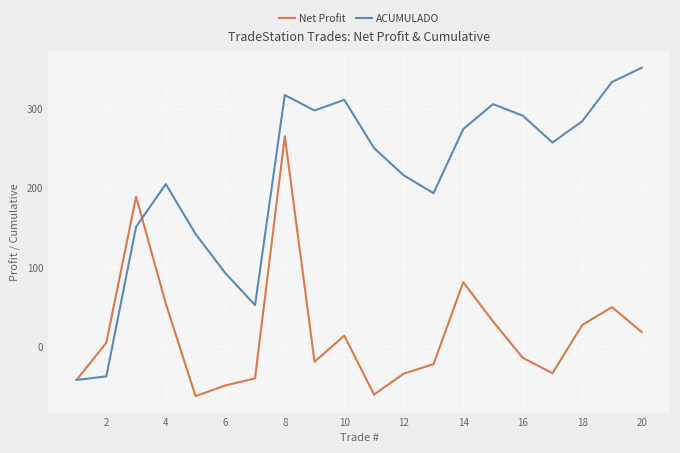

What is the maximum value for Net Profit?

265.5